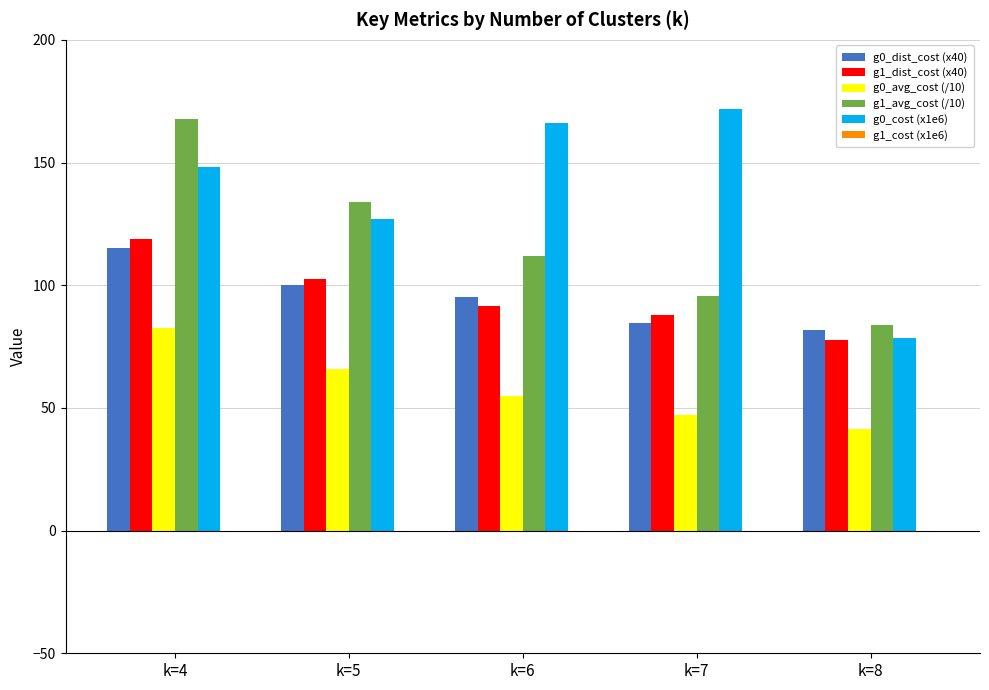

What is the difference between the second highest and second lowest values in the g1_dist_cost (x40) series?

15.0